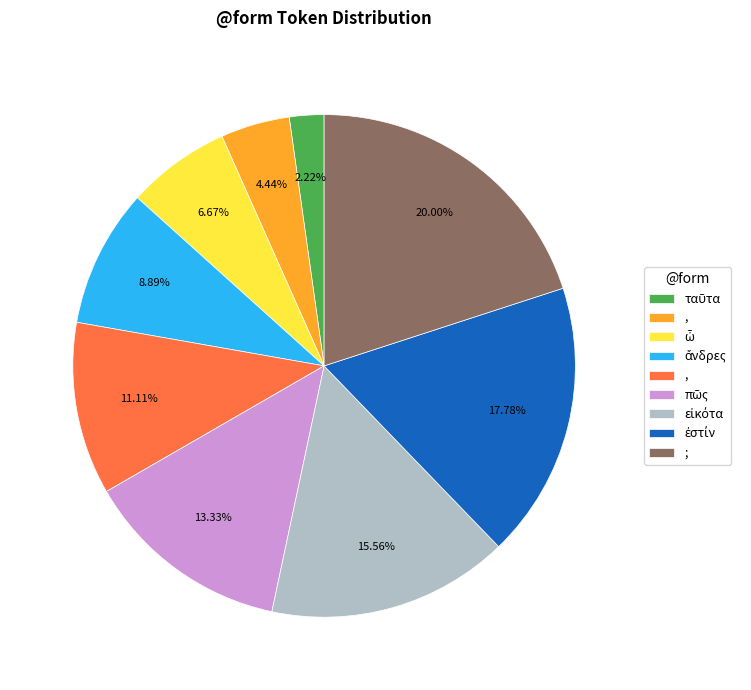

Does any single category account for the majority?

No